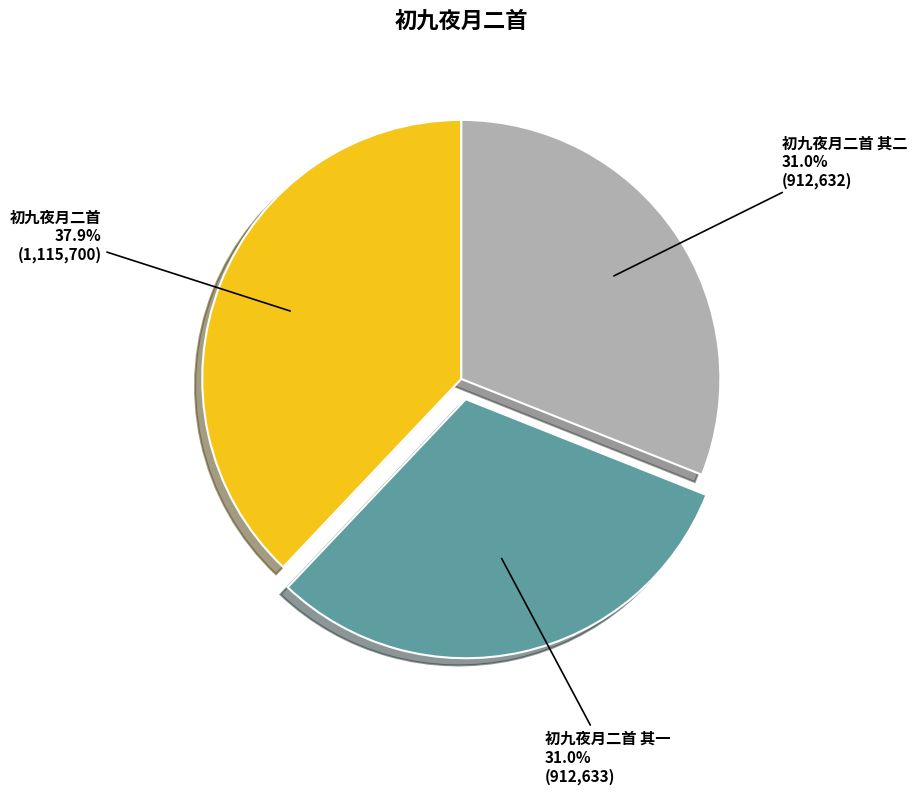

What is the ratio of the value at 初九夜月二首 其二 to the value at 初九夜月二首?

0.8